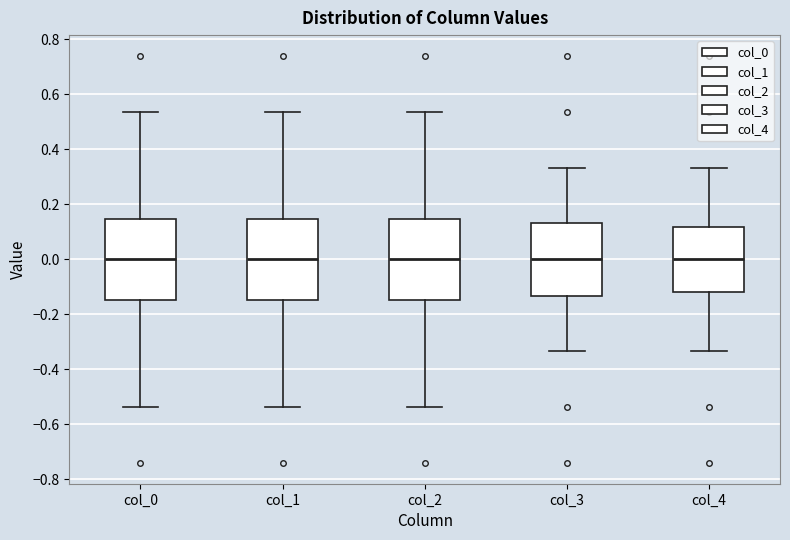

Where is the lower edge of the box for col_0 on the y-axis? The values are not printed on the chart, so give them approximately, as read against the axis.

-0.14